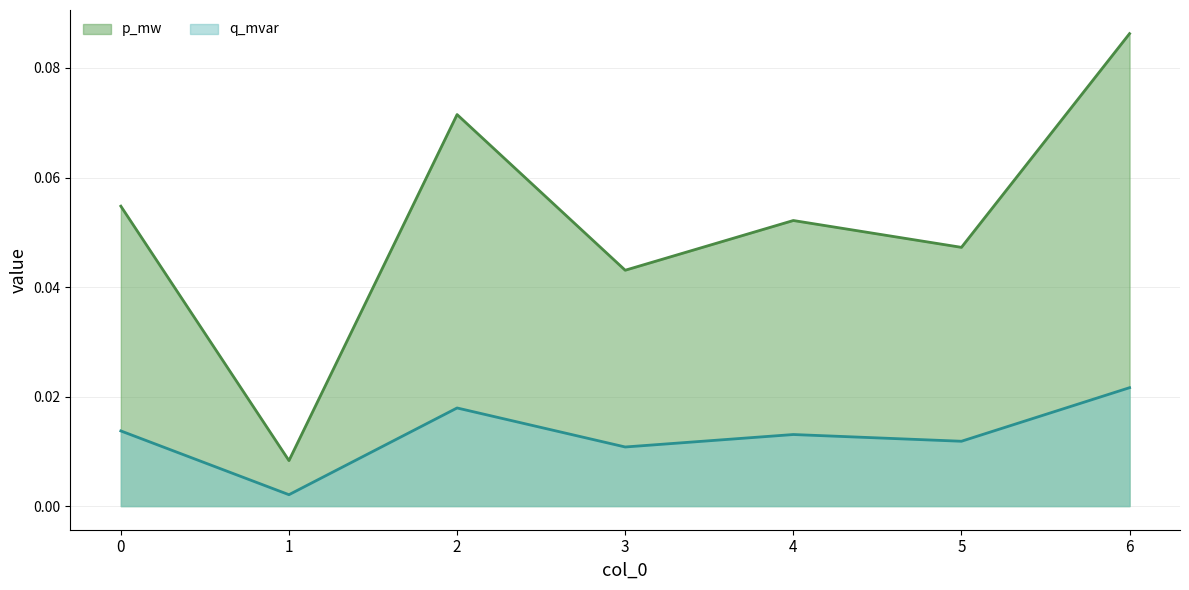

At which label does p_mw line reach its peak?

6